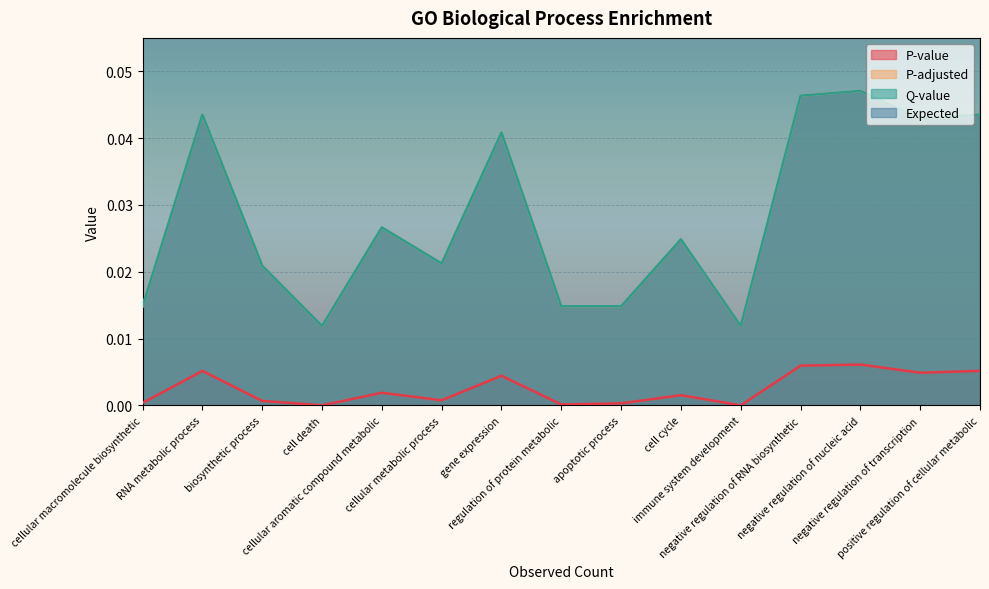

Which series has the widest spread of values?

Expected